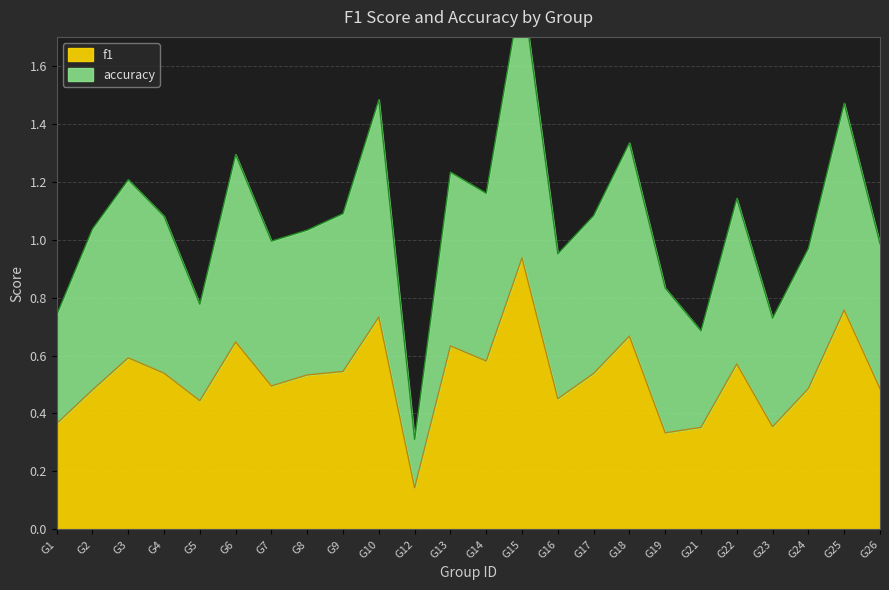

Where is f1 nearest to the value 0?

G12